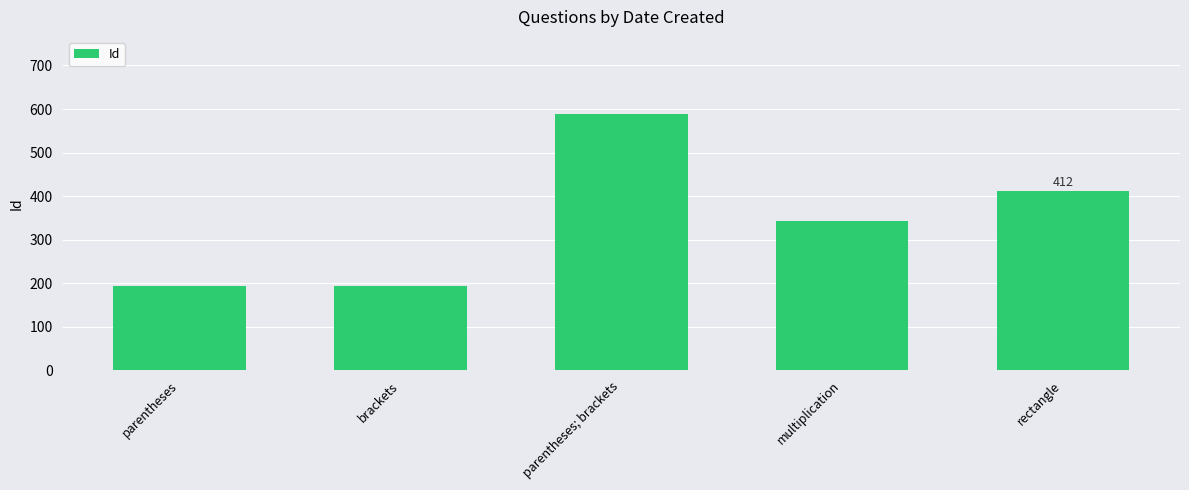

Which category has the highest value across all series?

parentheses; brackets